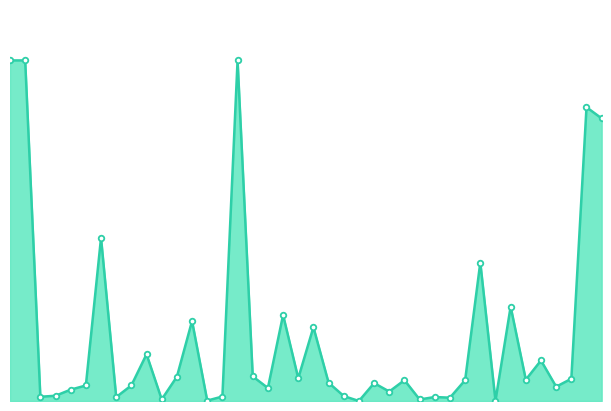

At which category does the data reach its first local peak?

6